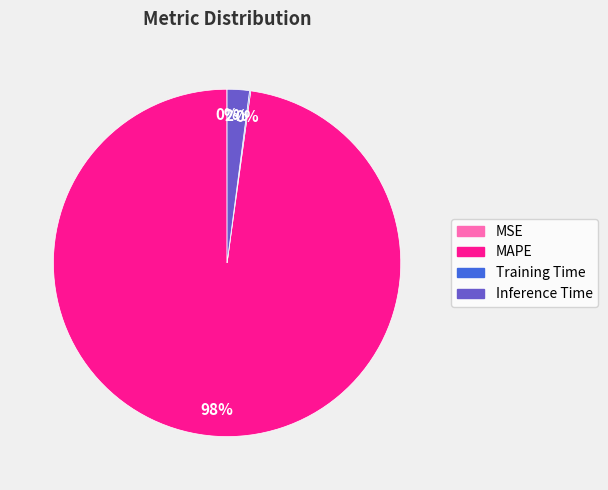

Which category has the biggest portion of the pie?

MAPE